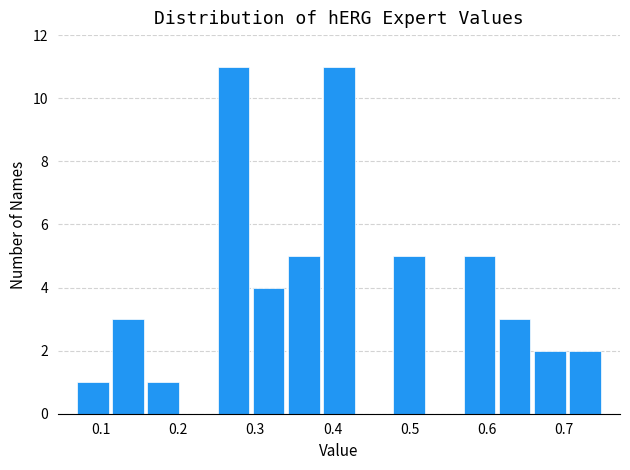

Reading left to right, transcribe this chart: for each bar, give the range it covers on the x-axis and its height. Neither the bar edges nor the heights are printed on the chart, so give them approximately, as read against the axes.

0.07 to 0.11: 1
0.11 to 0.16: 3
0.16 to 0.20: 1
0.20 to 0.25: 0
0.25 to 0.29: 11
0.29 to 0.34: 4
0.34 to 0.39: 5
0.39 to 0.43: 11
0.43 to 0.48: 0
0.48 to 0.52: 5
0.52 to 0.57: 0
0.57 to 0.61: 5
0.61 to 0.66: 3
0.66 to 0.70: 2
0.70 to 0.75: 2